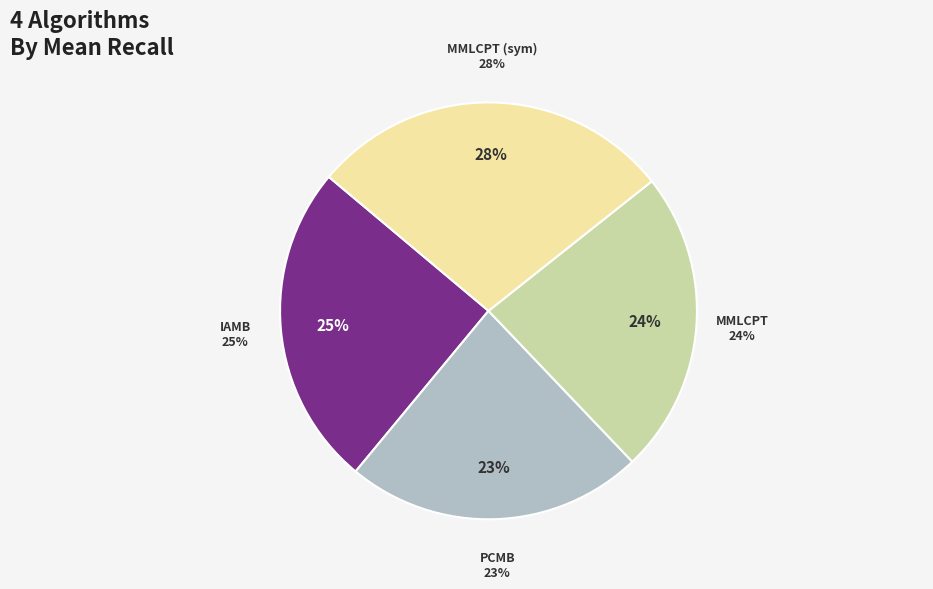

To the nearest percent, what is the combined percentage of MMLCPT and PCMB?

47%